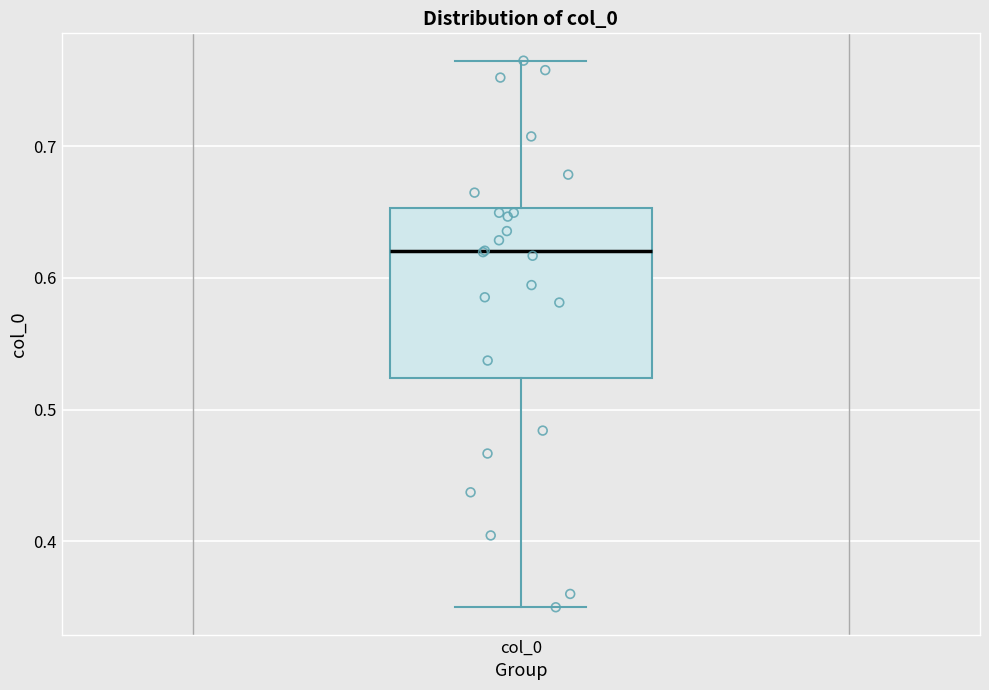

Where does the upper whisker of the box for col_0 end on the y-axis? The values are not printed on the chart, so give them approximately, as read against the axis.

0.77